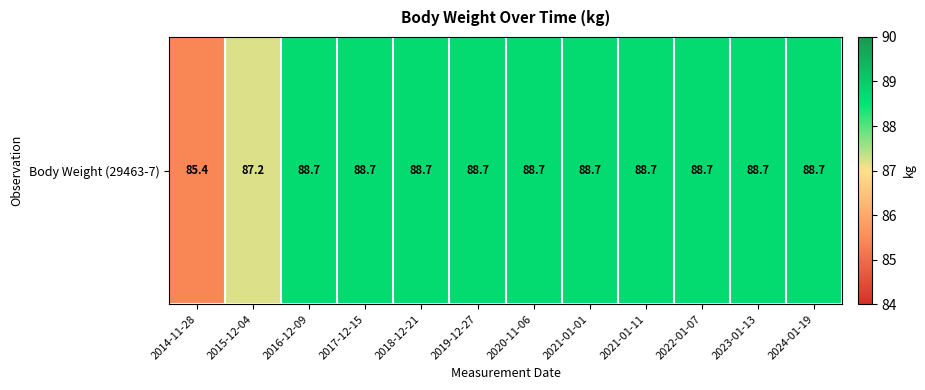

Reading left to right, transcribe all the data shown in this chart.

85.4	87.2	88.7	88.7	88.7	88.7	88.7	88.7	88.7	88.7	88.7	88.7